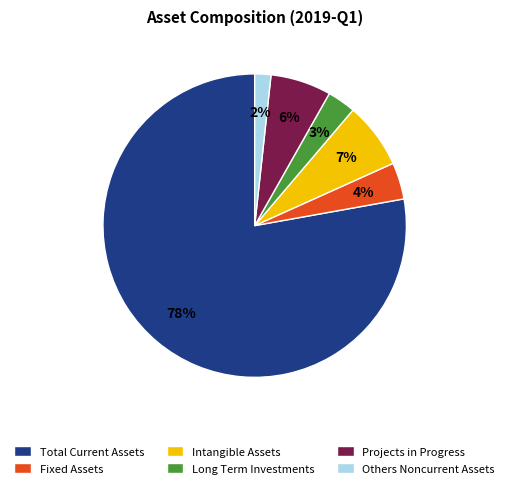

Is Total Current Assets the majority of the pie?

Yes